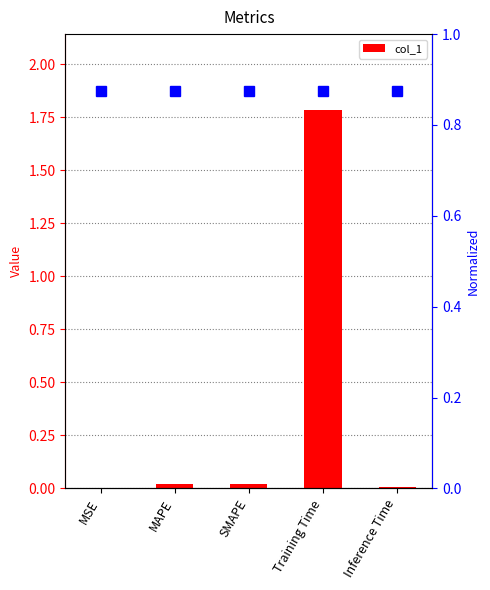

Which has a higher value, MSE or Training Time?

Training Time